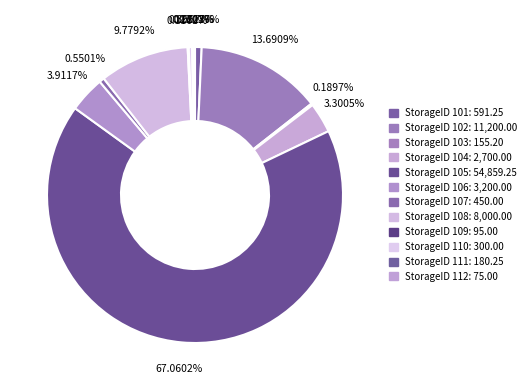

Which slice is the largest?

105